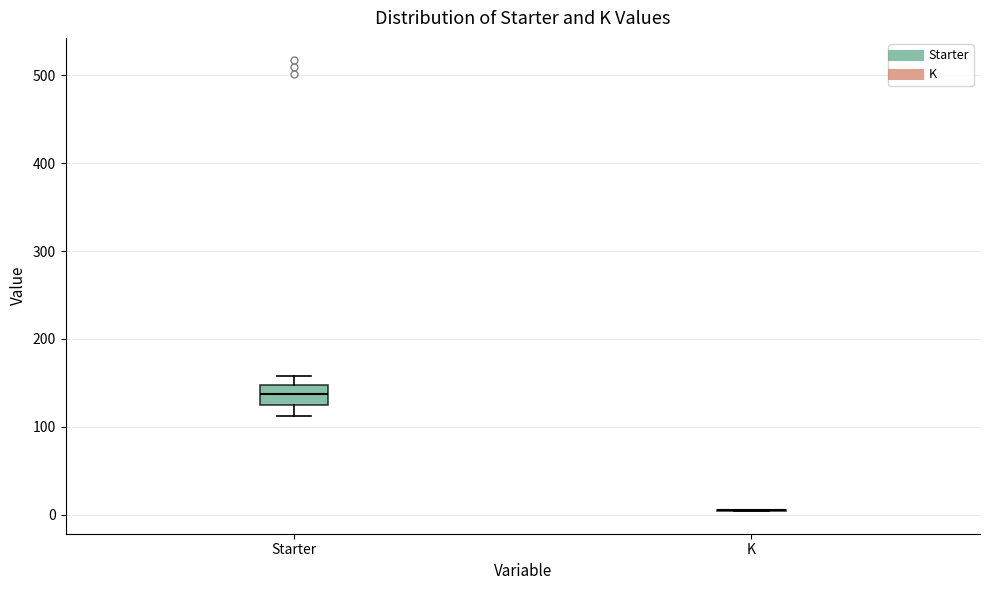

Which box is the tallest, from its lower edge to its upper edge?

Starter